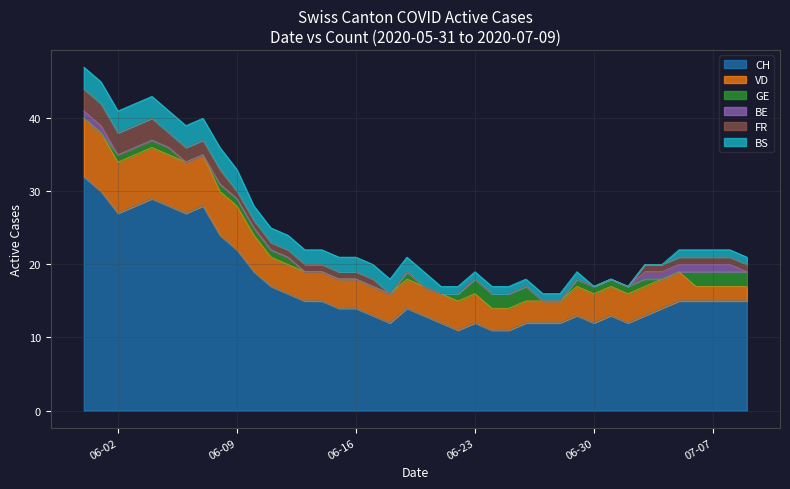

What is the label of the 11th point from the right?

2020-06-29